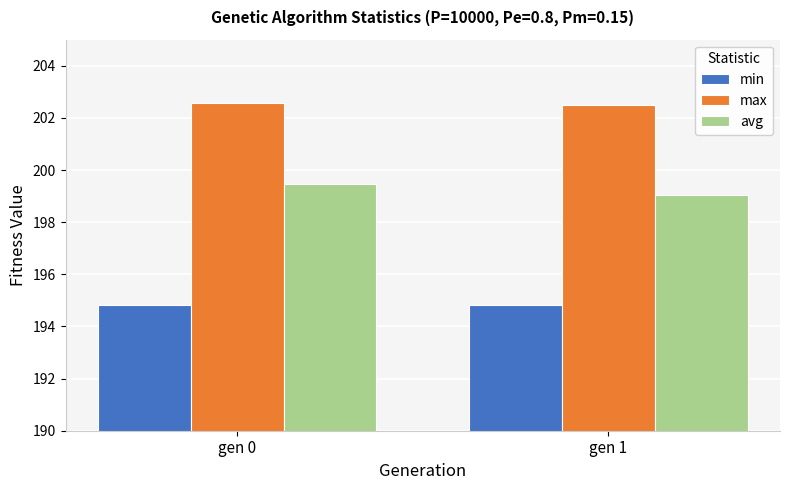

Reading left to right, what are all the values shown in this chart?

min: gen 0=194.8	gen 1=194.8
max: gen 0=202.6	gen 1=202.5
avg: gen 0=199.4	gen 1=199.0